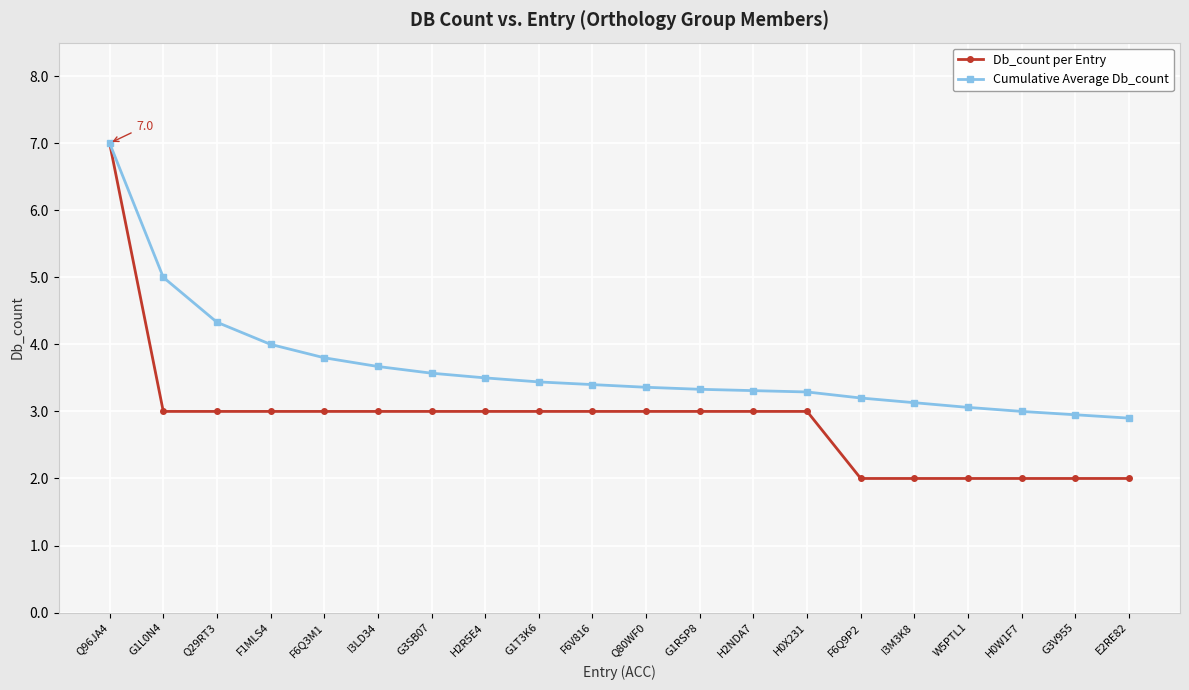

What is the greatest value displayed?

7.0